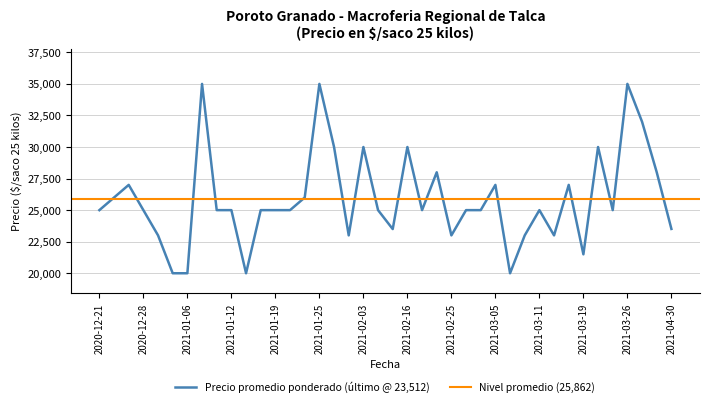

What is the difference between the second highest and second lowest values in the Precio maximo series?

15000